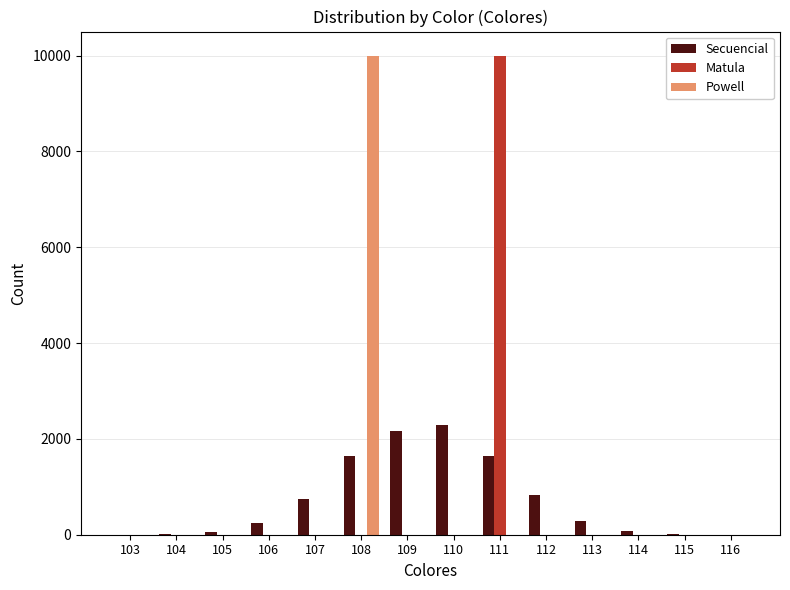

Where is Secuencial nearest to the value 1147?

112